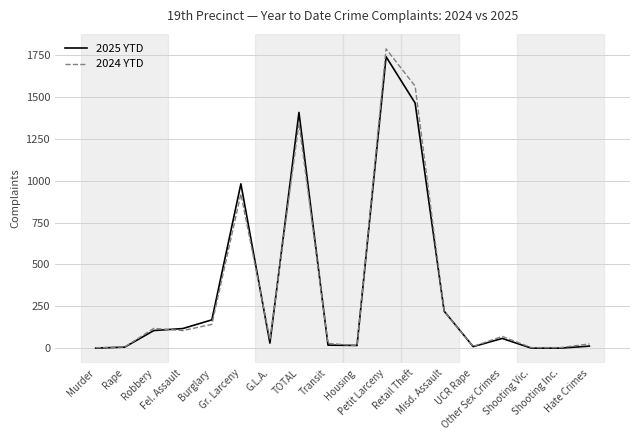

What is the difference between the 2025 YTD values at Transit and Petit Larceny?

1724